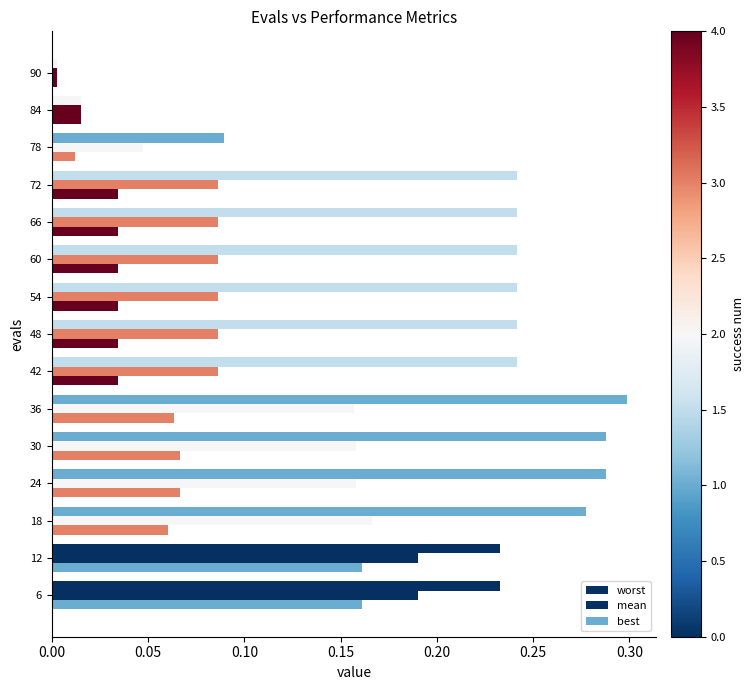

How many series are shown in this chart?

3